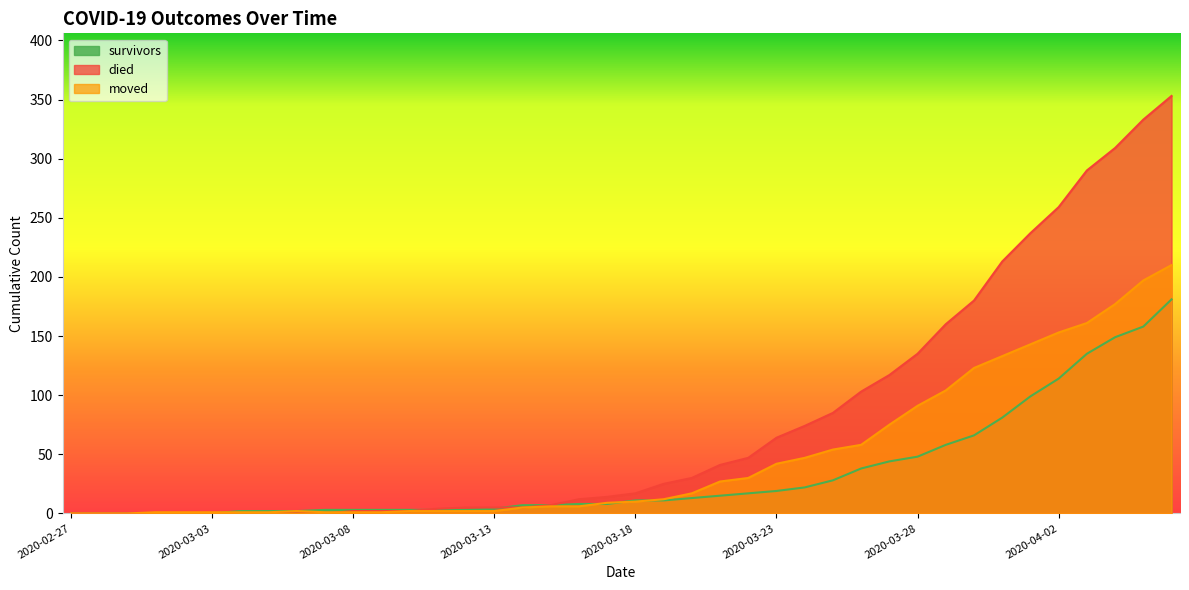

Reading left to right, what are all the values shown in this chart?

survivors: 0	0	0	0	0	0	2	2	2	3	3	3	3	3	3	4	7	7	8	8	11	11	13	15	17	19	22	28	38	44	48	58	66	81	99	114	135	149	158	181
died: 0	0	0	0	0	0	0	0	0	0	2	2	2	4	5	5	5	7	12	14	17	25	30	41	47	64	74	85	103	117	135	160	180	213	237	259	290	309	333	353
moved: 0	0	0	1	1	1	1	1	2	1	1	1	2	2	2	2	5	6	6	9	10	12	17	27	30	42	47	54	58	75	91	104	123	133	143	153	161	177	197	210